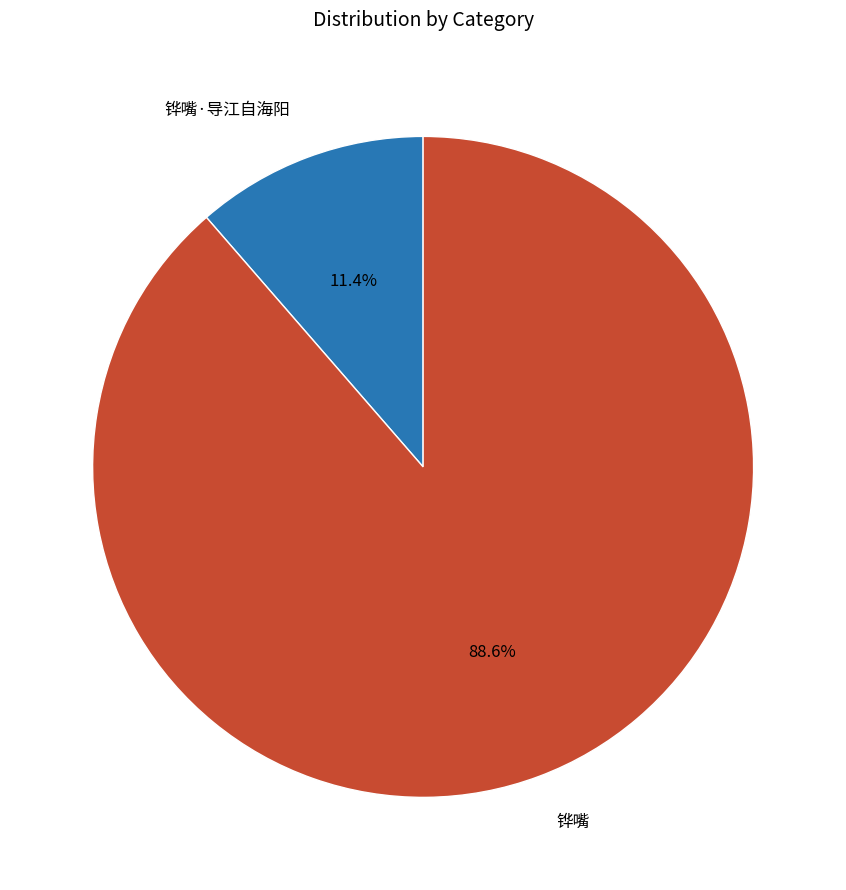

What percentage is the 铧嘴 slice, to the nearest percent?

89%